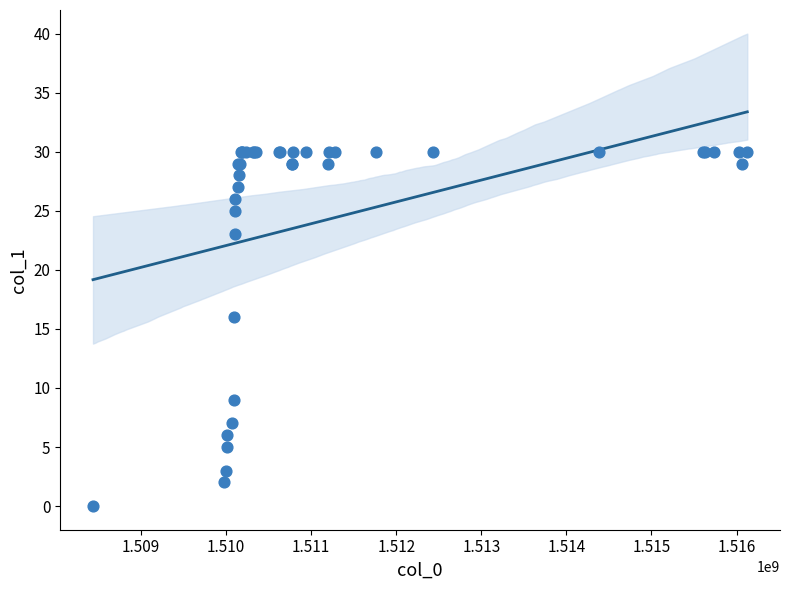

What Y value in the scatter plot is closest to 15?

16